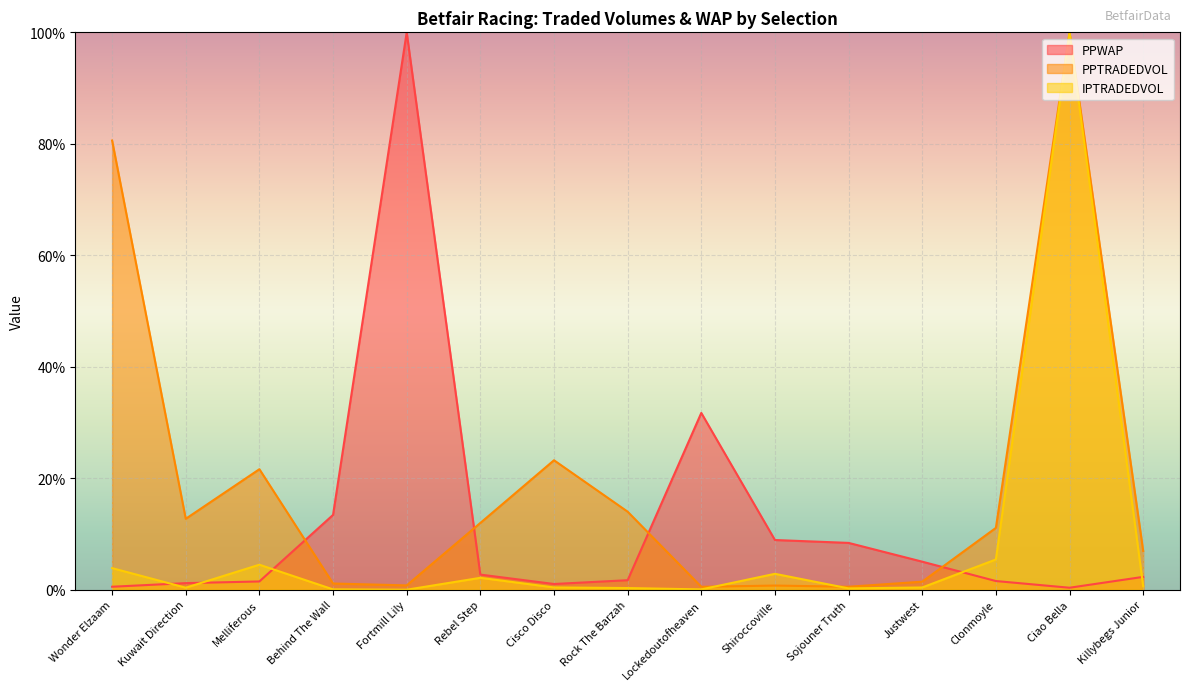

At which label does PPTRADEDVOL reach its peak?

Ciao Bella